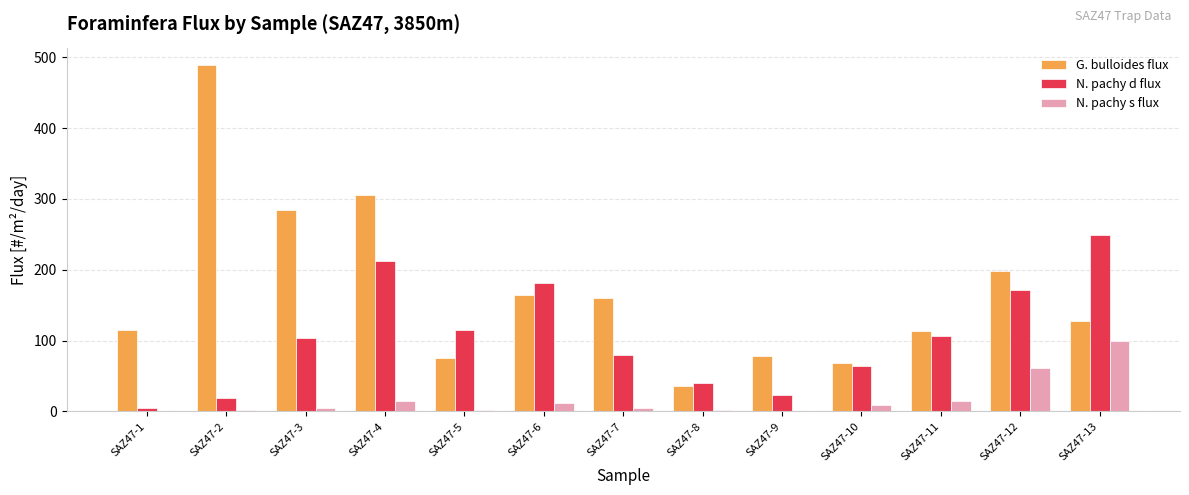

Is it true that N. pachy s flux equals 2.4 at SAZ47-8?

True